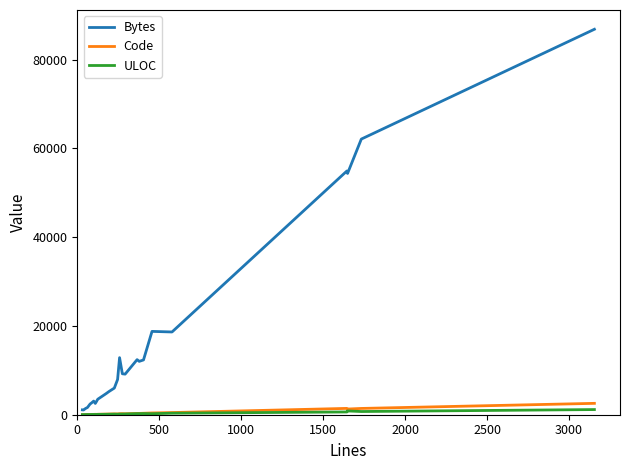

Rank the series by their maximum value, from lowest to highest.

ULOC, Code, Bytes